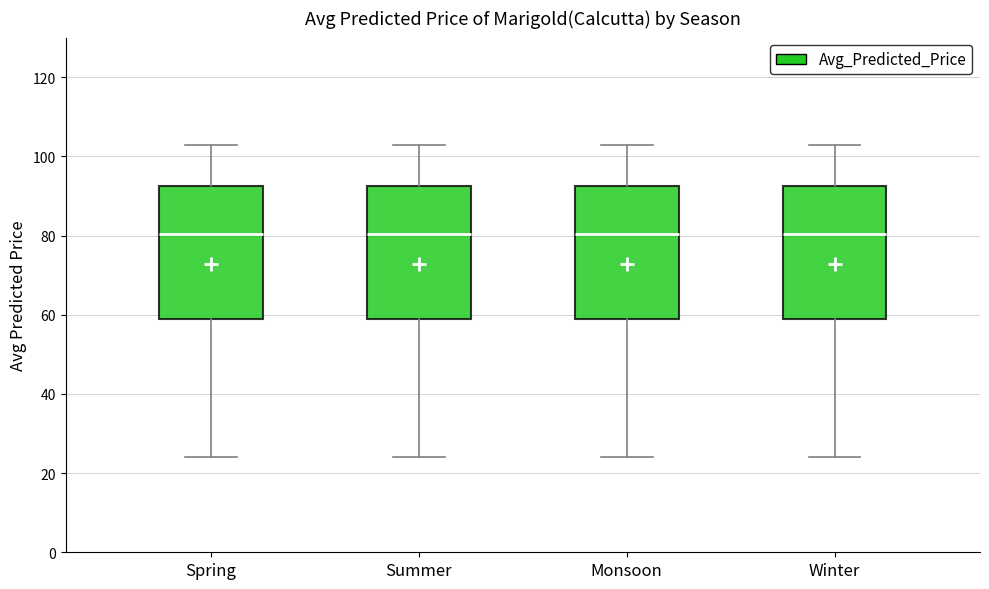

Where does the median line of the box for Summer sit on the y-axis? The values are not printed on the chart, so give them approximately, as read against the axis.

80